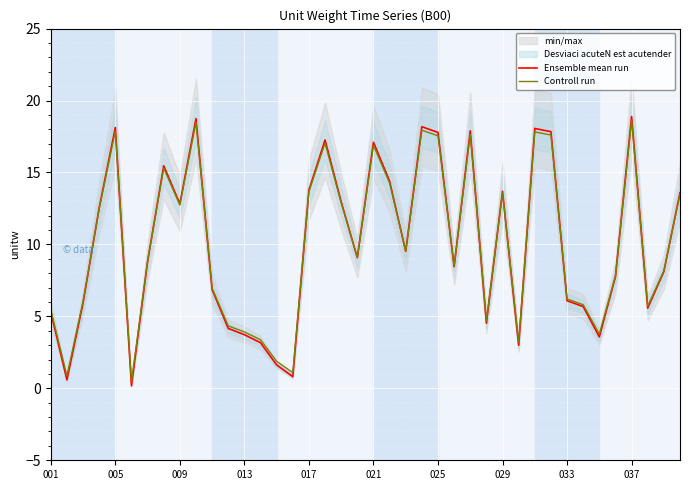

What is the highest value of the Ensemble mean run series?

18.9